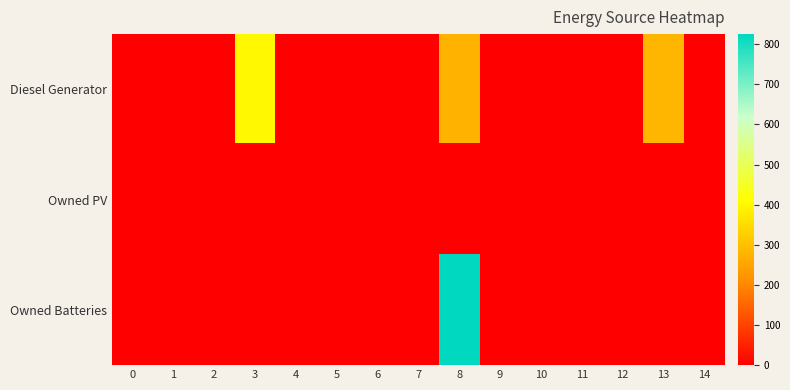

Reading left to right, what are all the values shown in this chart?

Diesel Generator: 0=0	1=0	2=0	3=400	4=0	5=0	6=0	7=0	8=276	9=0	10=0	11=0	12=0	13=282	14=0
Owned PV: 0=0	1=0	2=0	3=0	4=0	5=0	6=0	7=0	8=0	9=0	10=0	11=0	12=0	13=0	14=0
Owned Batteries: 0=0	1=0	2=0	3=0	4=0	5=0	6=0	7=0	8=825	9=0	10=0	11=0	12=0	13=0	14=0